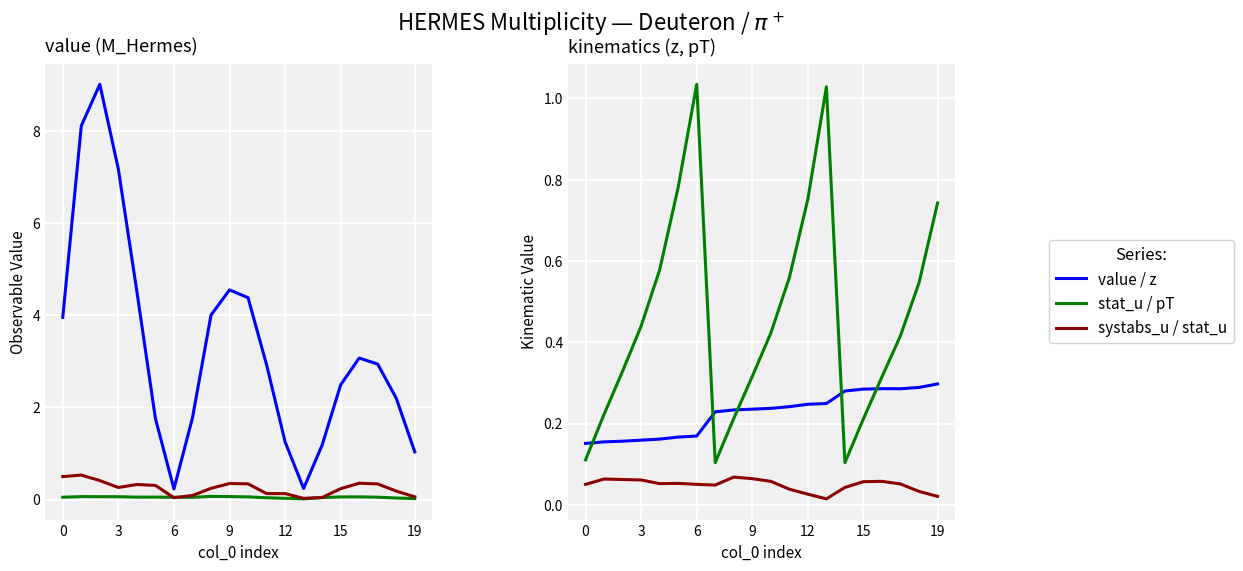

Read the stat_u value at 8.

0.1